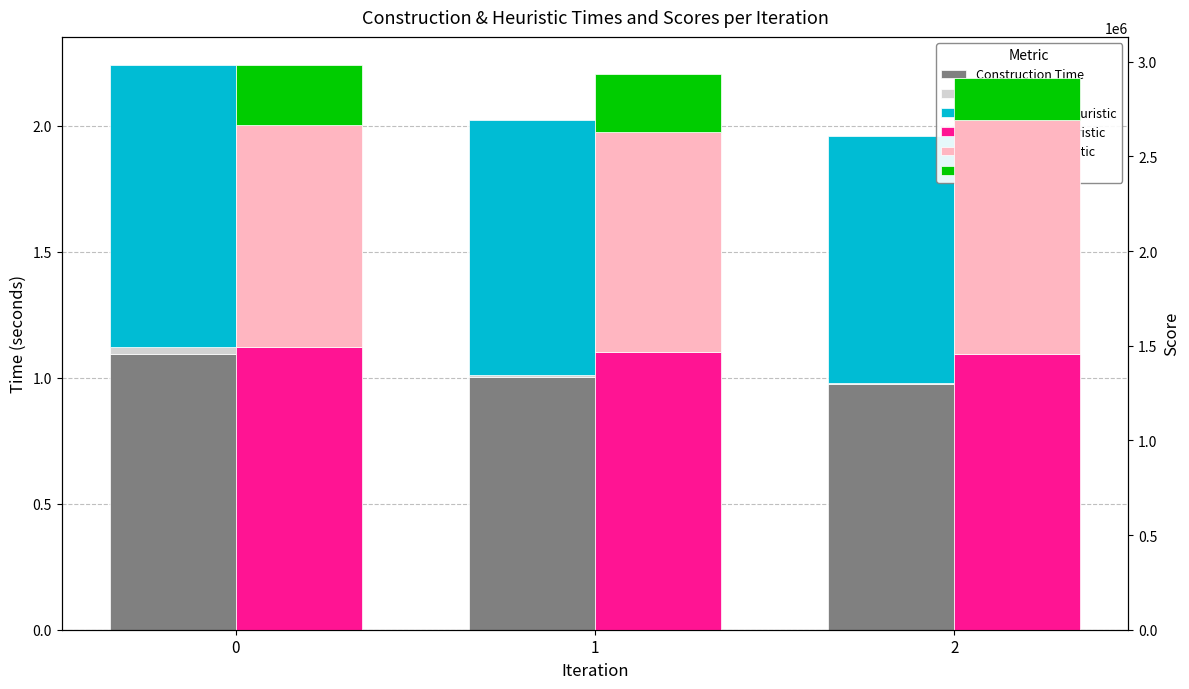

Are the bars horizontal?

No